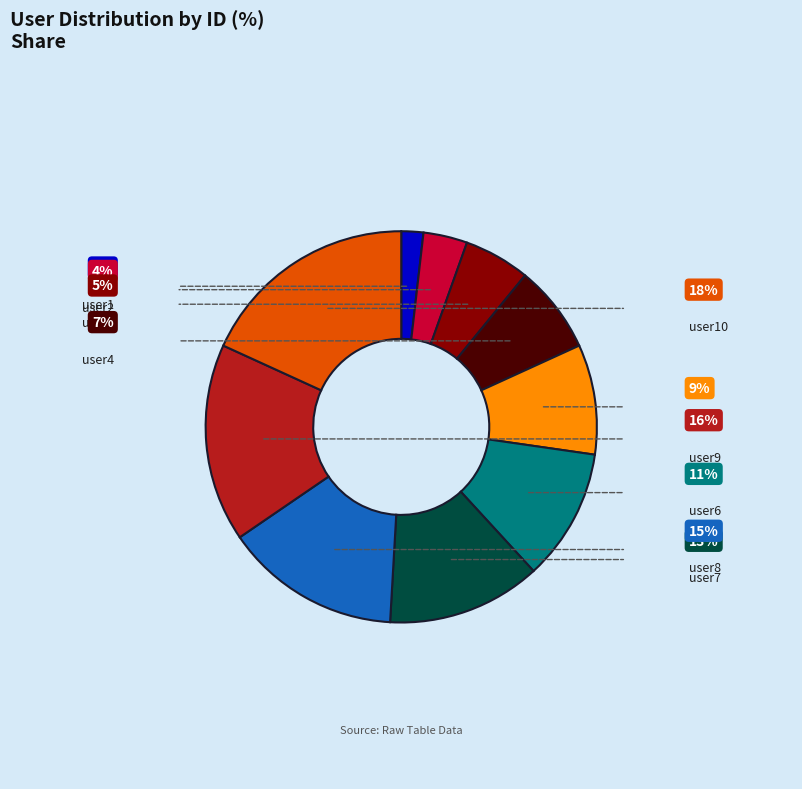

Rank the categories by value from highest to lowest.

user10, user9, user8, user7, user6, user5, user4, user3, user2, user1